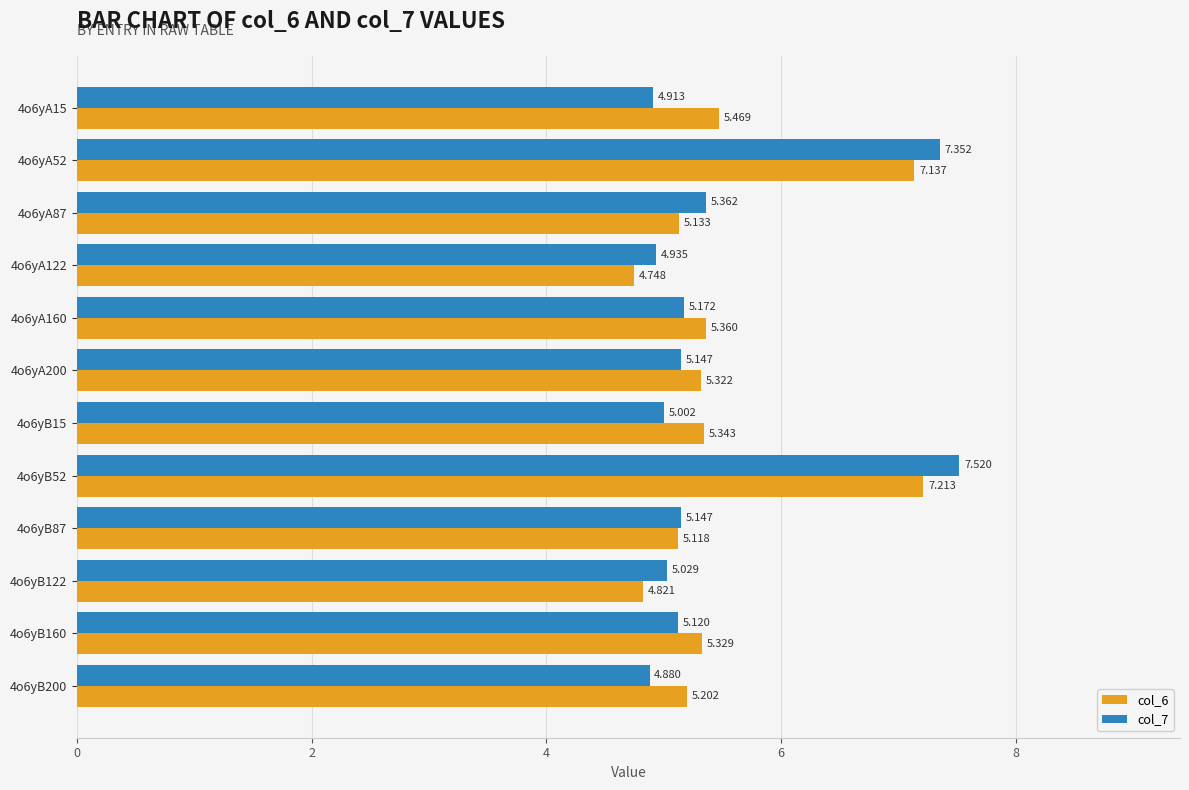

Is the value of col_7 at 4o6yA160 greater than the value of col_6 at 4o6yA87?

Yes